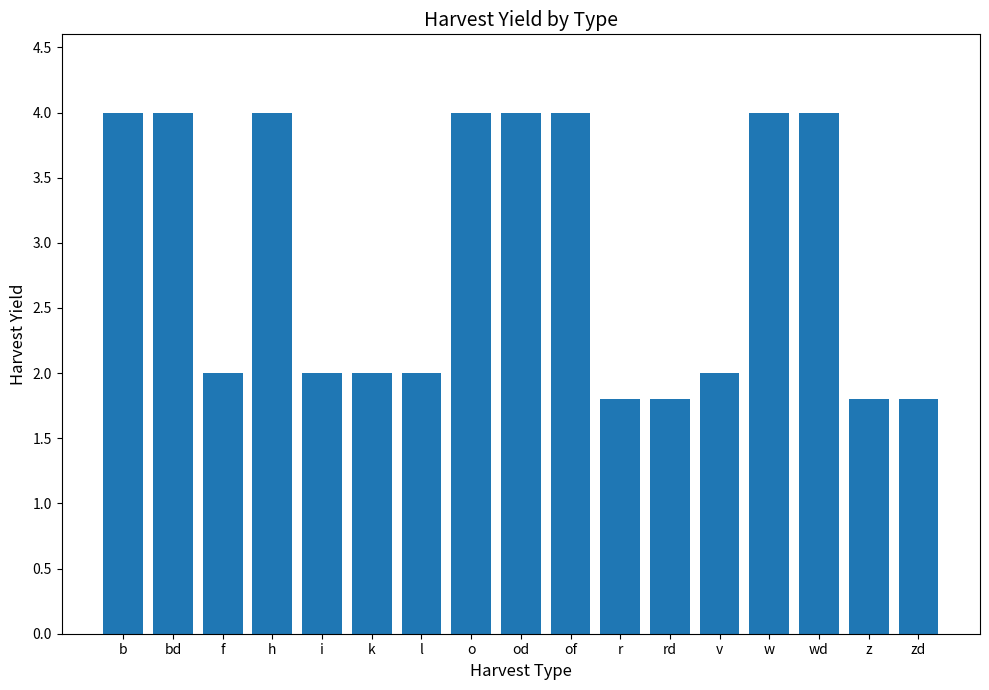

What is the sum of the values at of and rd?

5.8